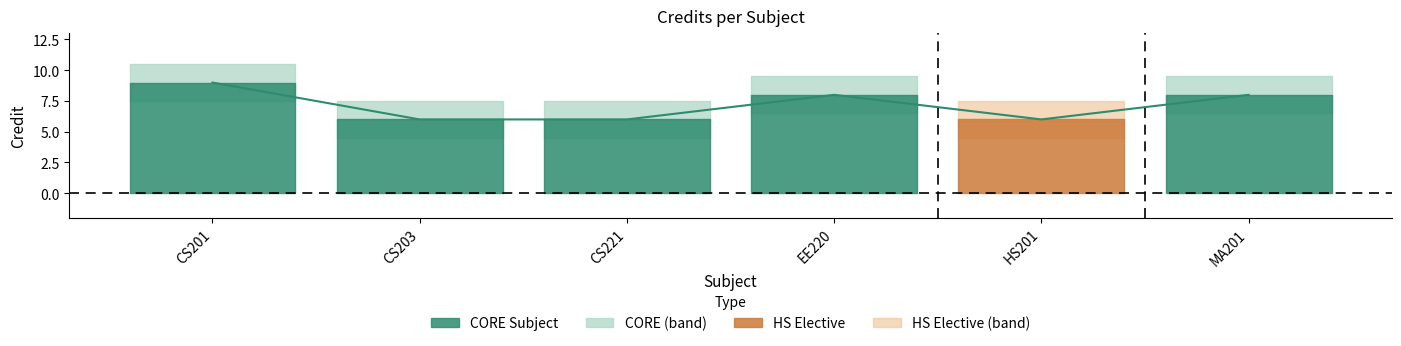

What is the minimum value shown in the chart?

6